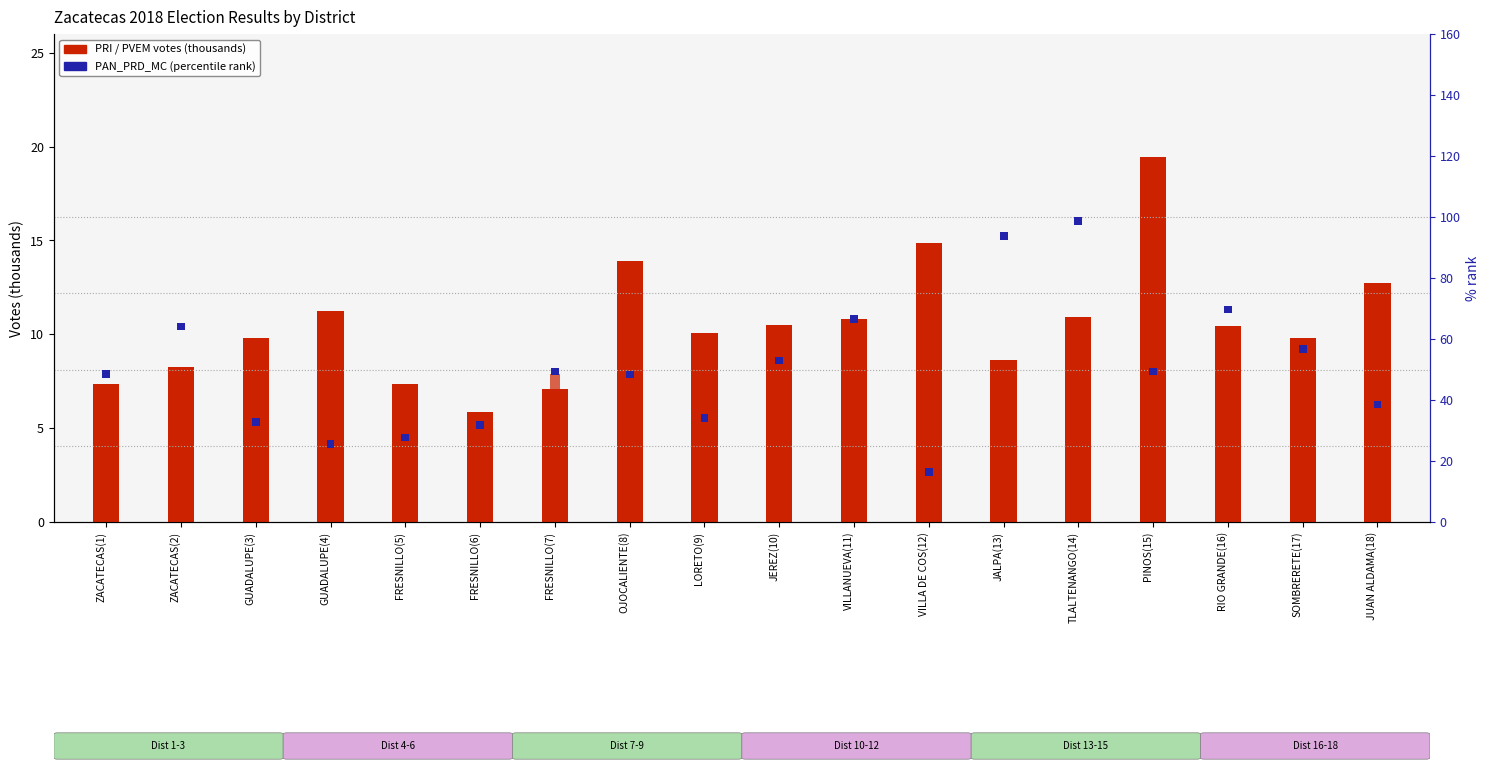

What is the average value of the PVEM series?

2.8